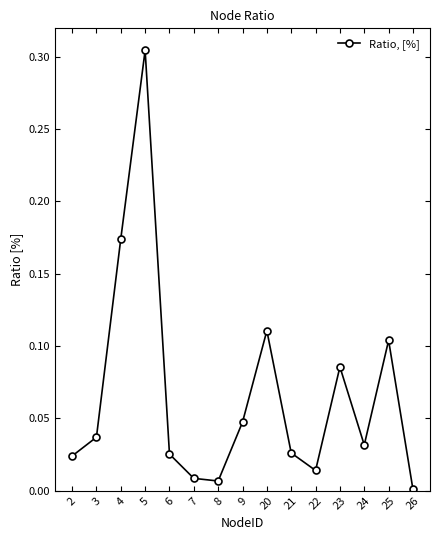

True or false: the data shows 0.0 at 3.

True